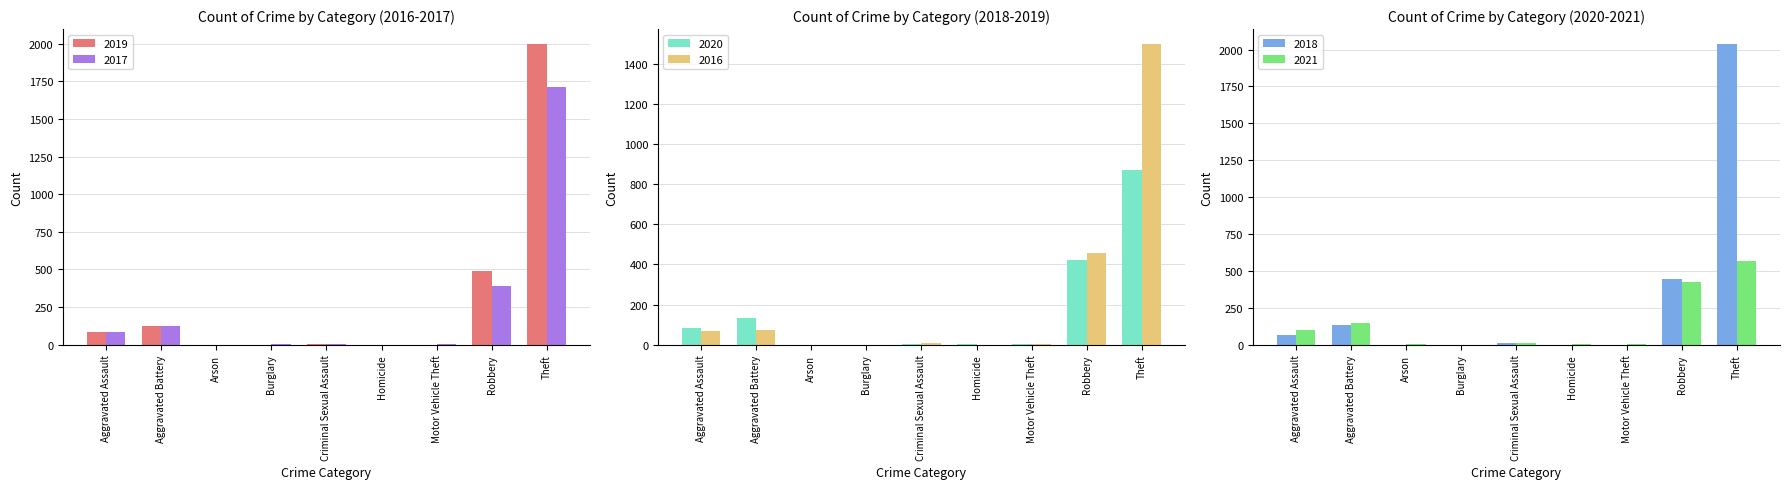

Reading right to left, what are all the values shown in this chart?

2019: 1997	488	1	1	7	0	1	126	84
2017: 1709	387	2	1	5	2	0	127	87
2020: 869	420	2	2	3	0	1	134	83
2016: 1498	455	4	1	8	0	0	74	66
2018: 2037	442	1	1	11	0	1	137	68
2021: 568	427	2	4	11	1	2	145	101